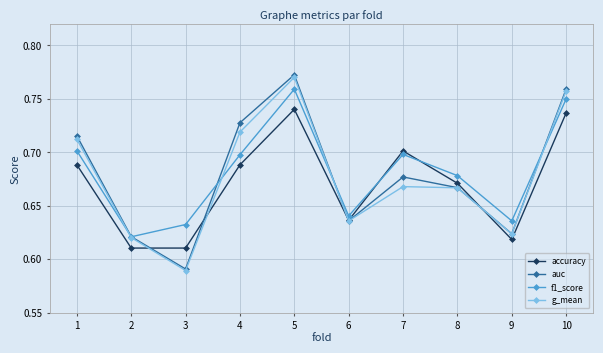

How many distinct data groups are displayed?

4